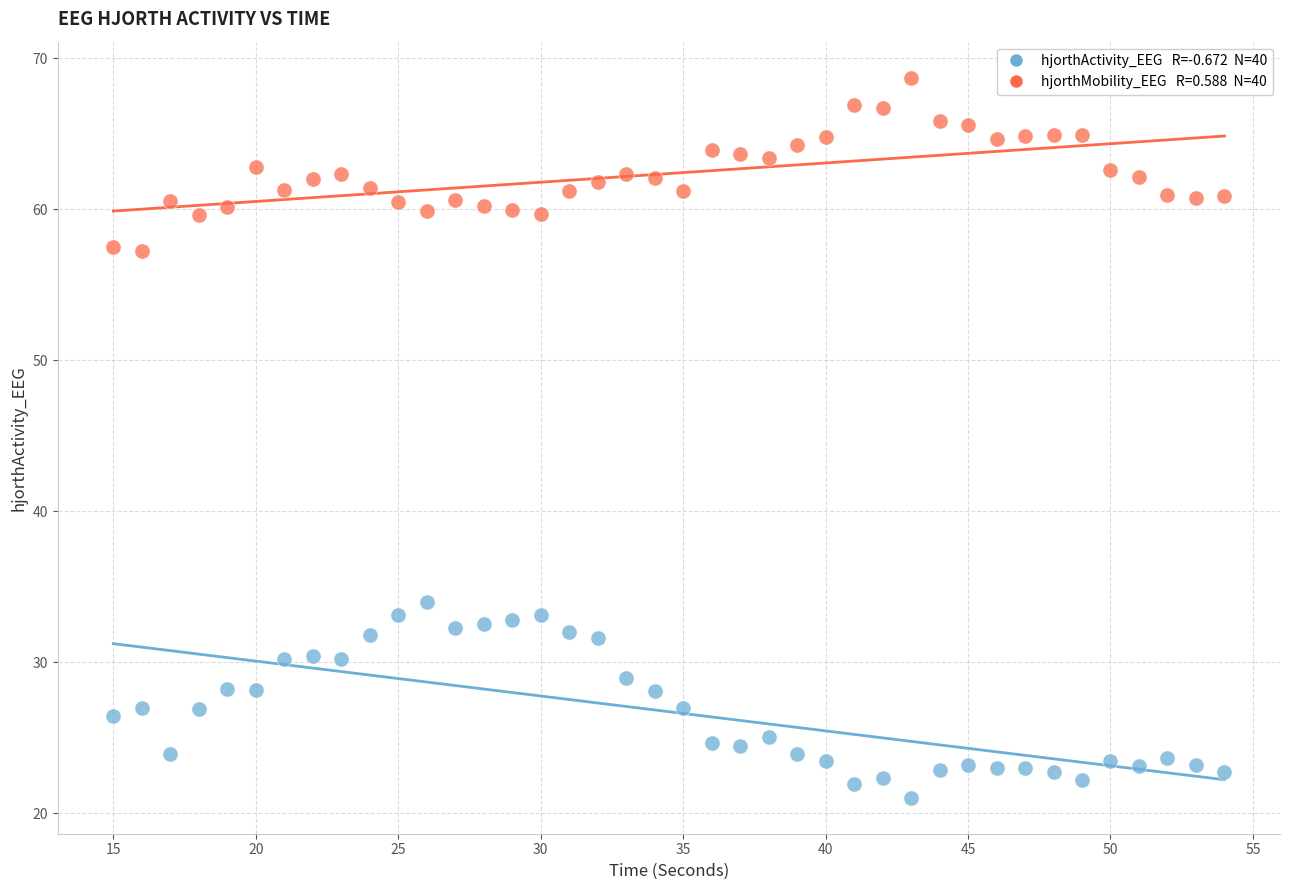

Across all data points, what is the range of Y values (max minus min)?

47.7